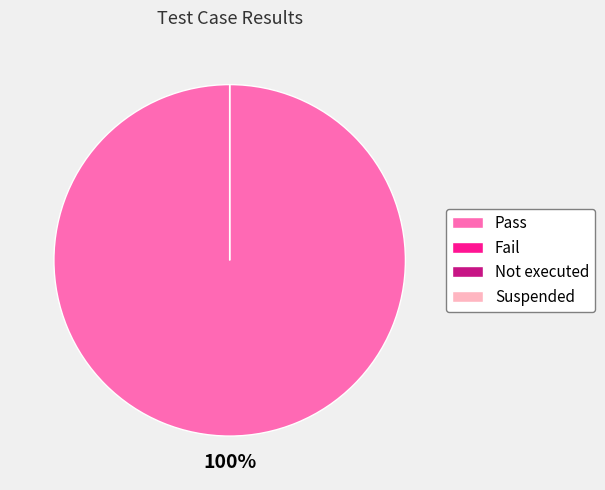

Which slice is the largest?

Pass